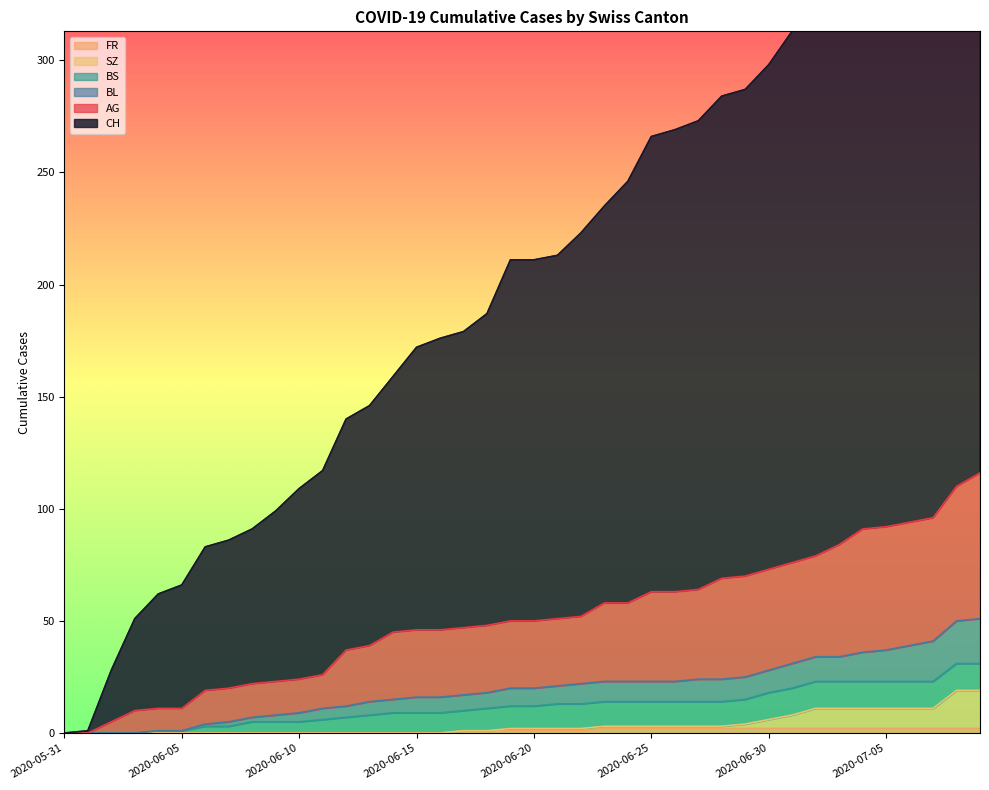

What is the label of the 24th point from the left?

2020-06-23